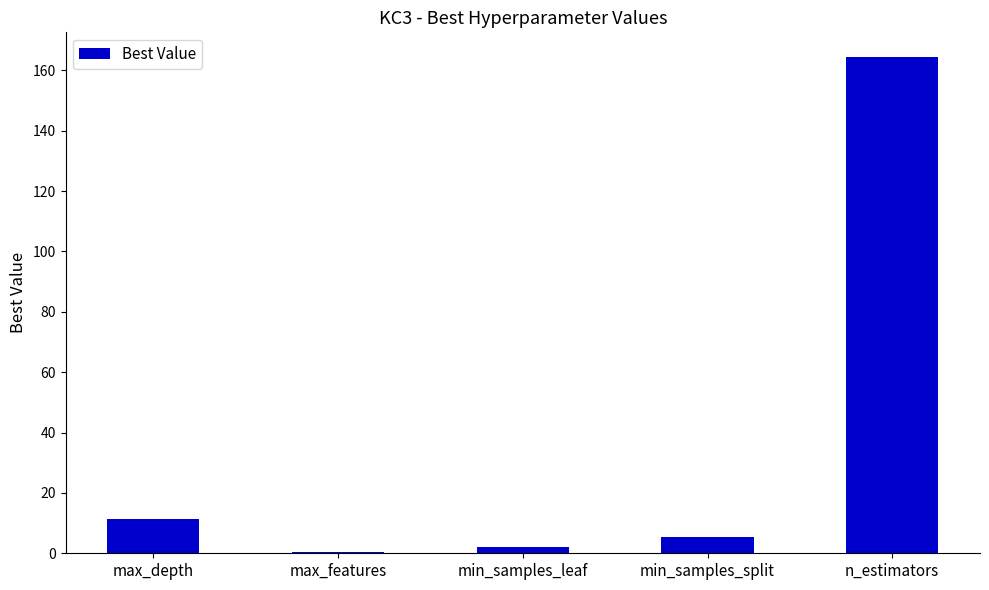

Reading left to right, transcribe all the data shown in this chart.

11.4	0.5	2.2	5.3	164.3